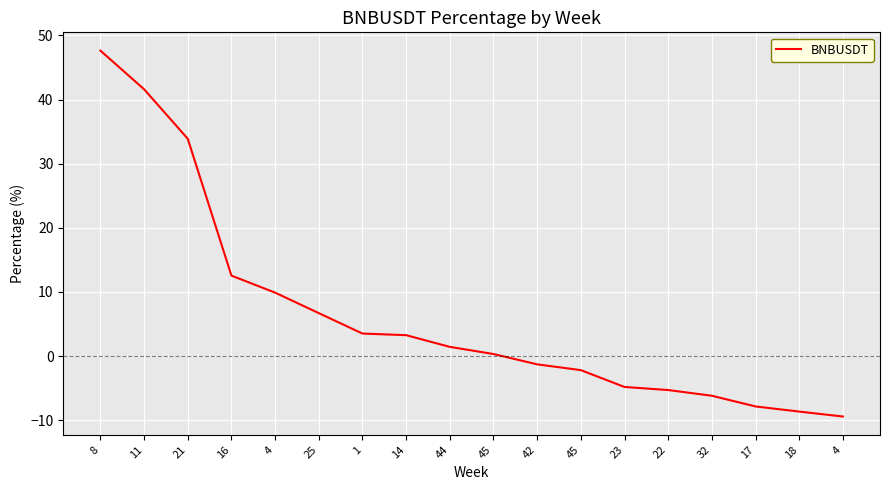

Reading right to left, what are all the values shown in this chart?

-9.4	-8.6	-7.8	-6.2	-5.3	-4.8	-2.2	-1.3	0.3	1.4	3.3	3.5	6.7	9.9	12.5	33.9	41.6	47.6